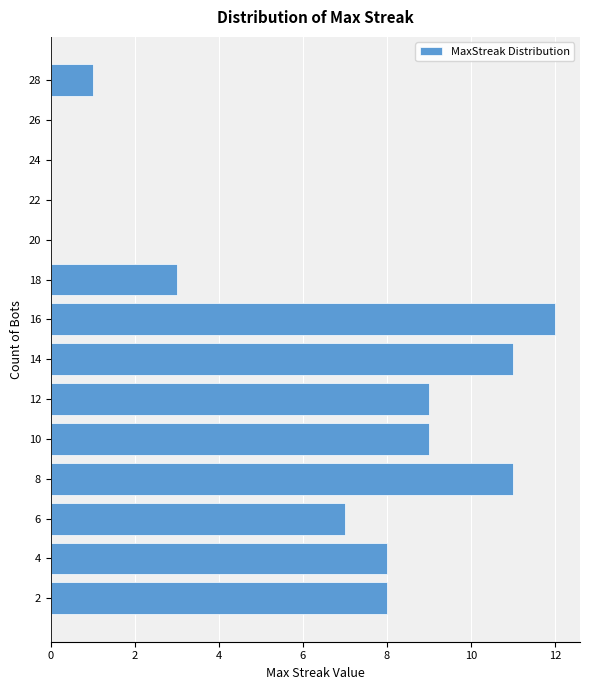

Reading bottom to top, extract all data points from this chart.

2=8	4=8	6=7	8=11	10=9	12=9	14=11	16=12	18=3	20=0	22=0	24=0	26=0	28=1